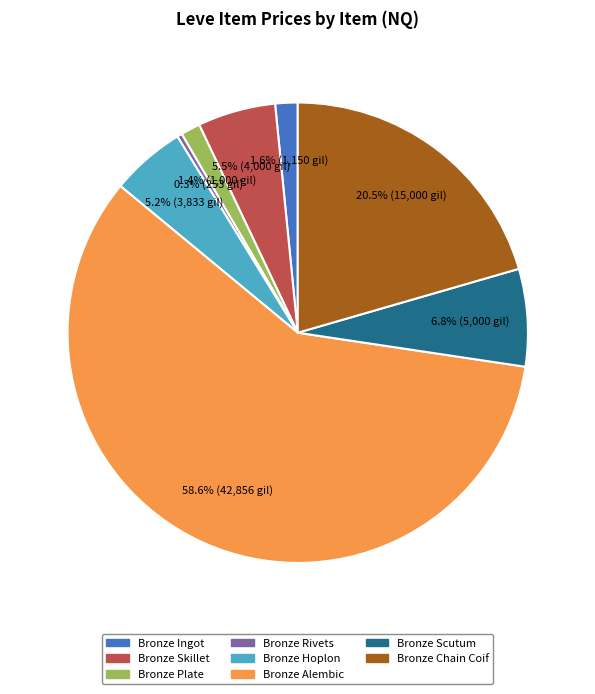

Is there any slice that represents more than half of the pie?

Yes